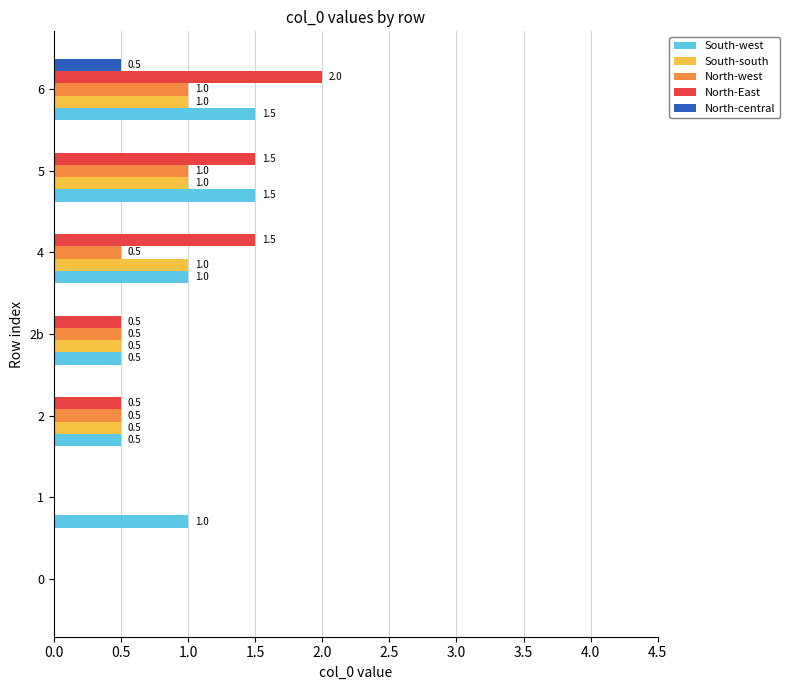

How many North-East values are between 0 and 1?

4